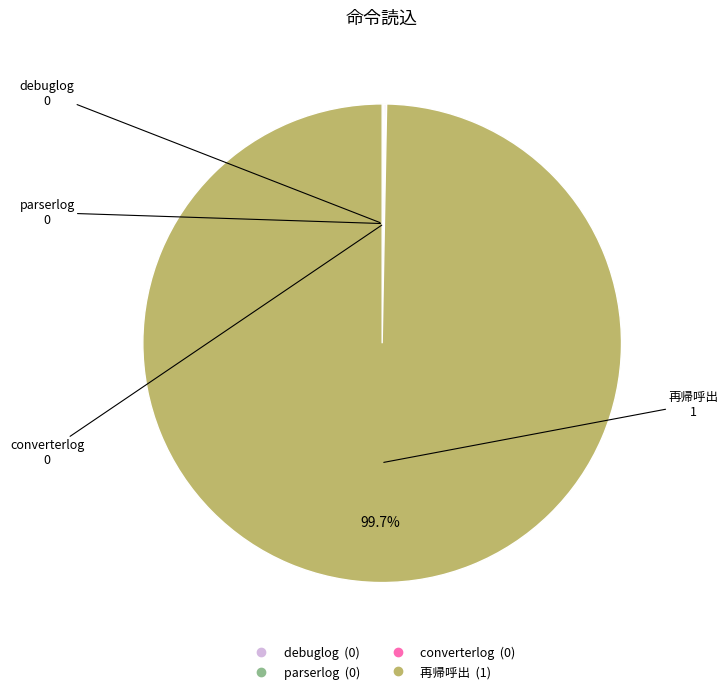

Does any single category account for the majority?

Yes